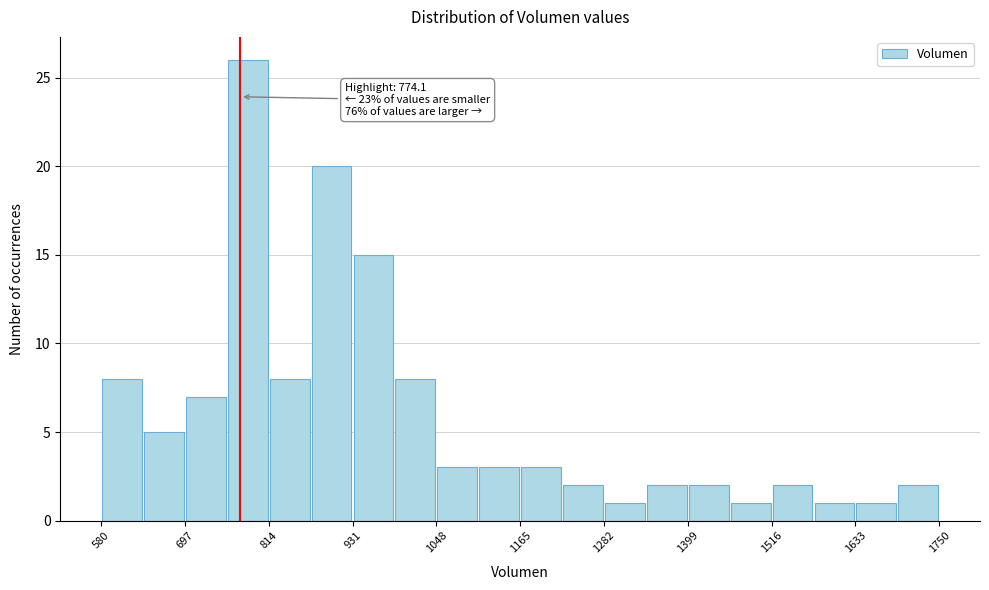

Around what value on the x-axis is the tallest bar? Give the approximate position of its centre, as read against the axis.

780